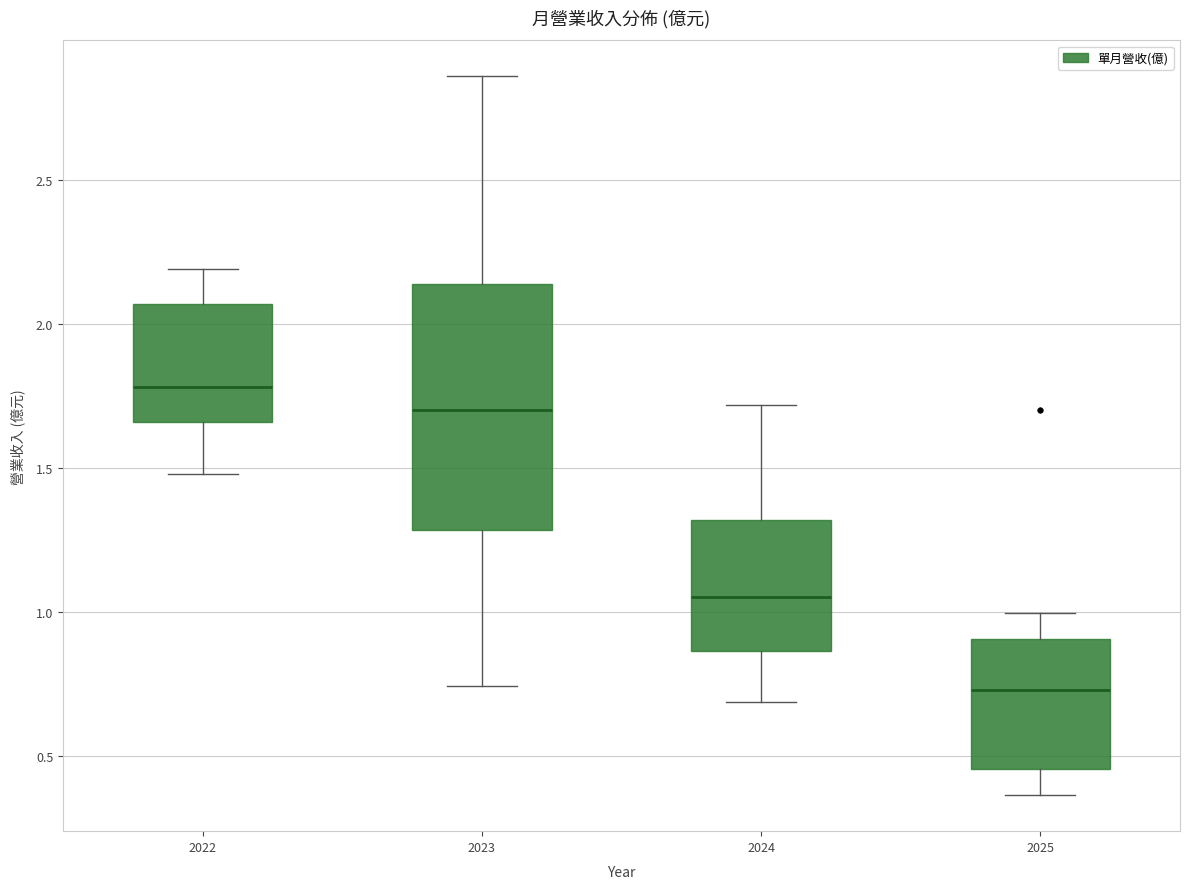

Reading left to right, read every box against the y-axis: the position of its median line, the range the box covers, and the ends of its whiskers. The values are not printed on the chart, so give them approximately, as read against the axis.

2022: median 1.80, box 1.65 to 2.05, whiskers 1.50 to 2.20
2023: median 1.70, box 1.30 to 2.15, whiskers 0.75 to 2.85
2024: median 1.05, box 0.85 to 1.30, whiskers 0.70 to 1.70
2025: median 0.75, box 0.45 to 0.90, whiskers 0.35 to 1.00